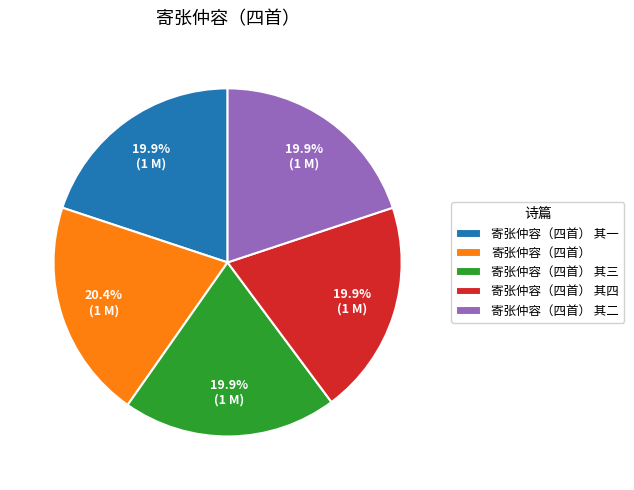

How many segments does this pie chart have?

5